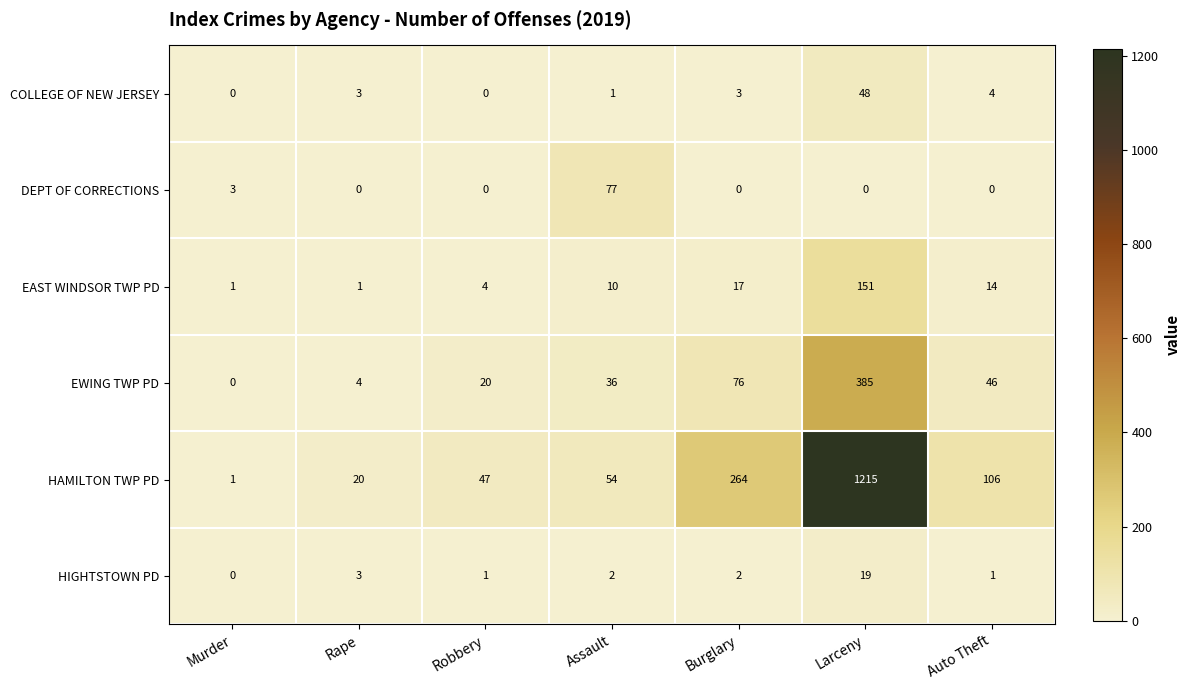

At which category is the sum across all series the highest?

Larceny